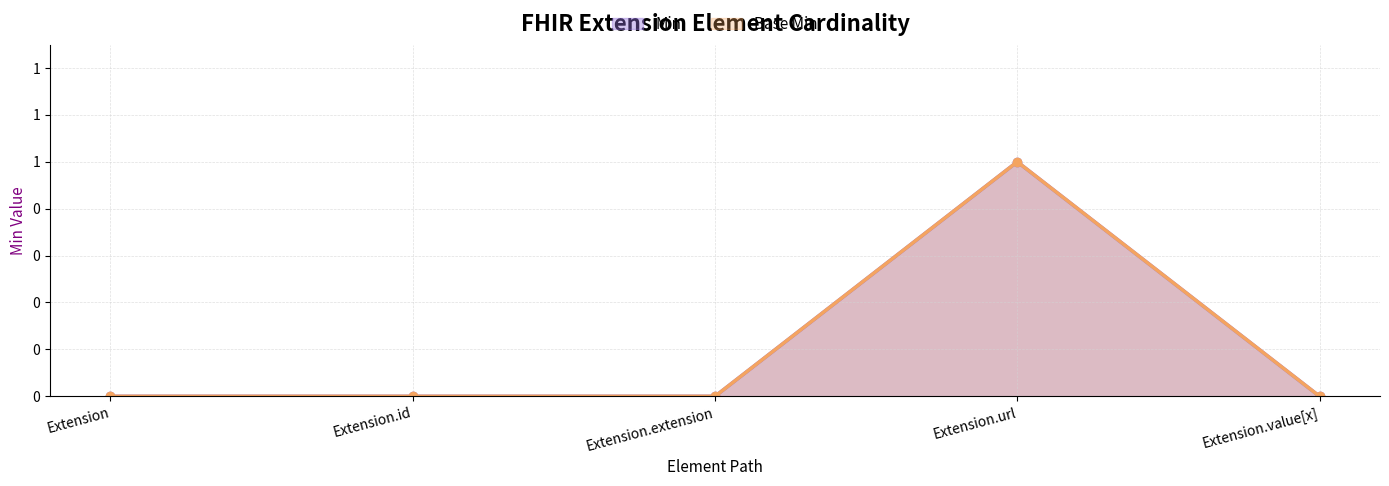

What are all the series names shown in the legend?

Min, Base Min